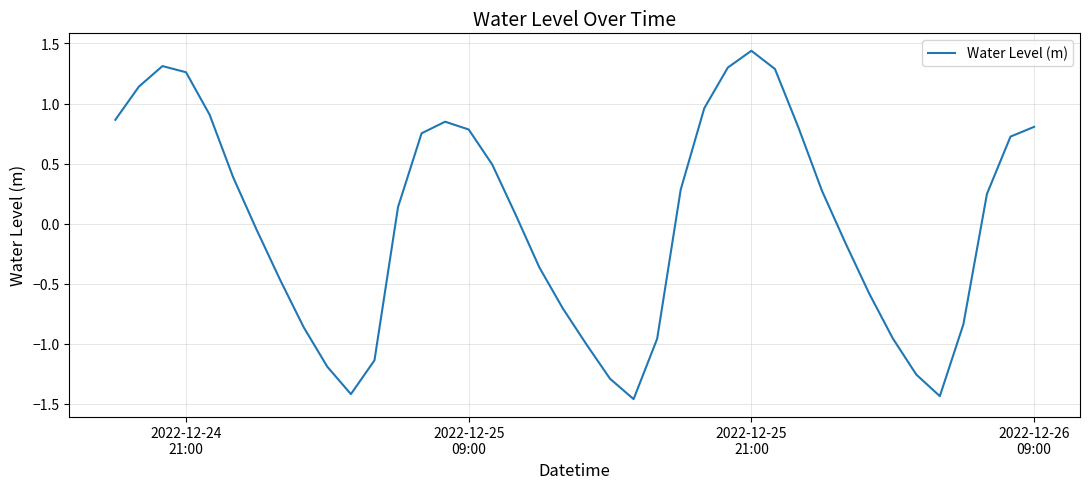

What is the difference between the maximum and minimum values?

2.9